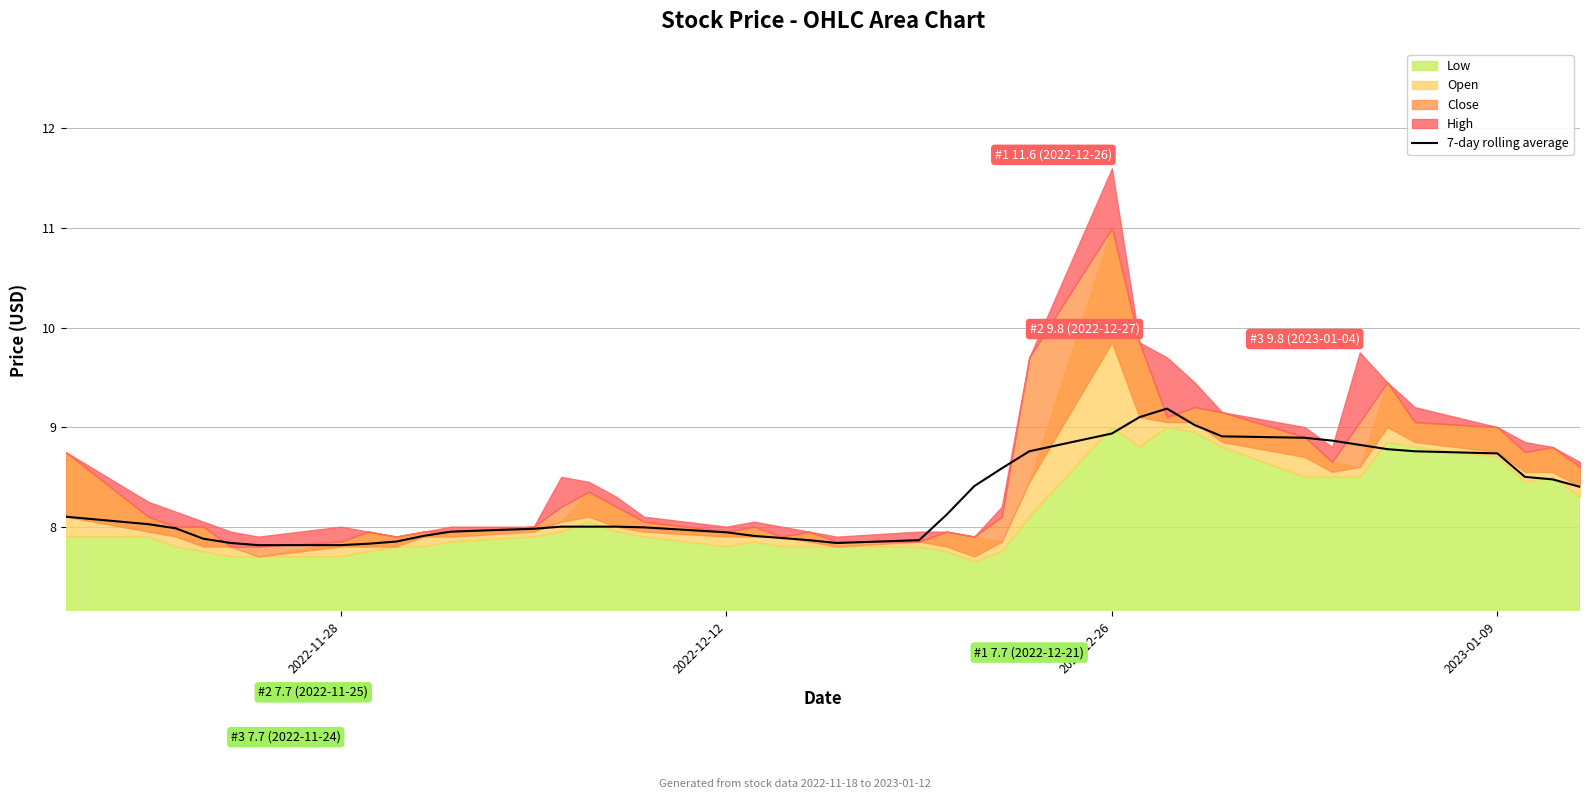

Reading right to left, transcribe all the data shown in this chart.

8.4	8.5	8.5	8.7	8.8	8.8	8.8	8.9	8.9	8.9	9.0	9.2	9.1	8.9	8.8	8.6	8.4	8.1	7.9	7.8	7.9	7.9	7.9	7.9	8.0	8.0	8.0	8.0	8.0	7.9	7.9	7.8	7.8	7.8	7.8	7.8	7.9	8.0	8.0	8.1